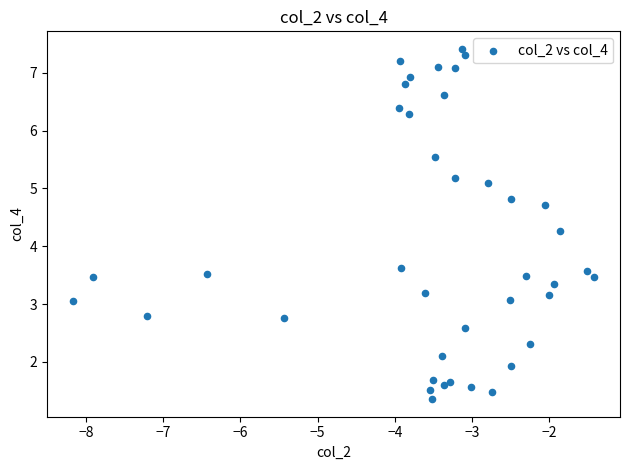

What is the range of X values (max minus min)?

6.7